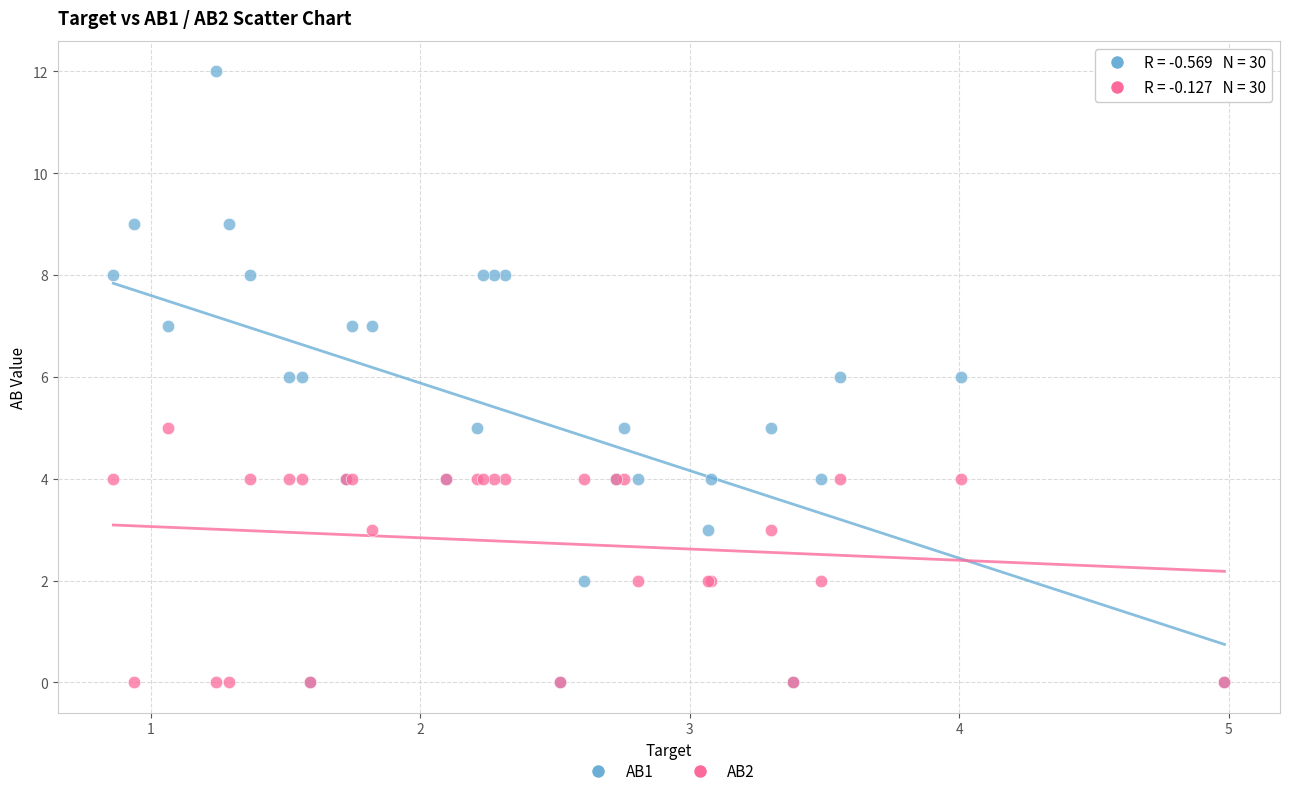

What are all the series names shown in the legend?

AB1, AB2